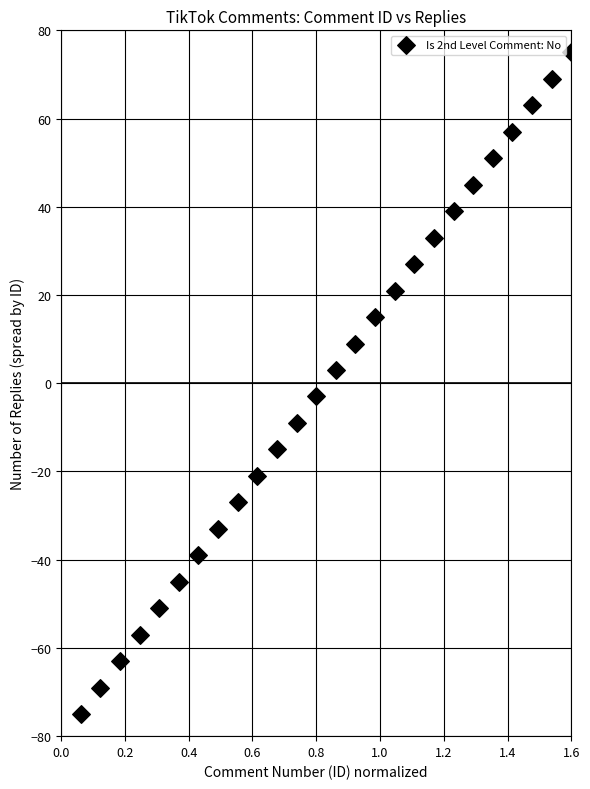

What is the range of Y values (max minus min)?

150